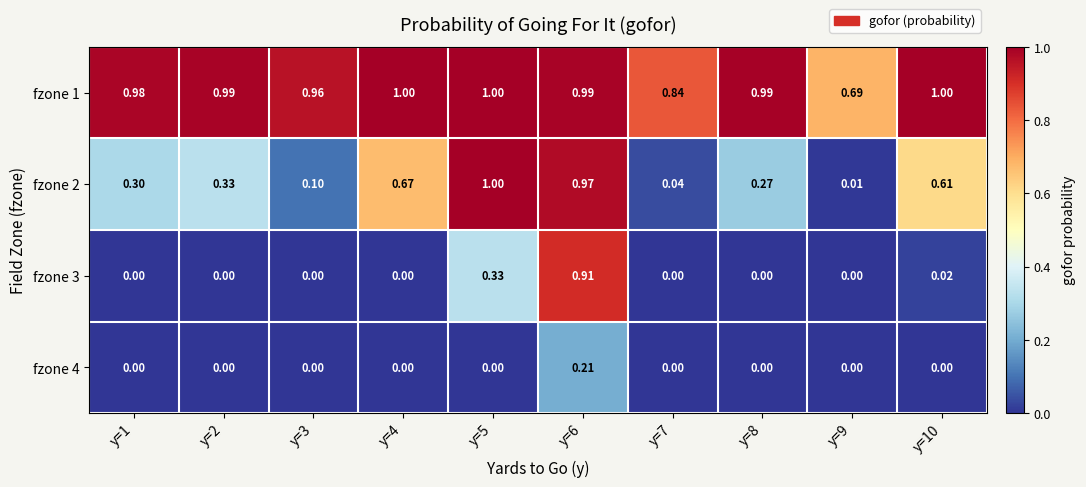

Reading left to right, extract all data points from this chart.

fzone 1: y=1=1.0	y=2=1.0	y=3=1.0	y=4=1.0	y=5=1.0	y=6=1.0	y=7=0.8	y=8=1.0	y=9=0.7	y=10=1.0
fzone 2: y=1=0.3	y=2=0.3	y=3=0.1	y=4=0.7	y=5=1.0	y=6=1.0	y=7=0.0	y=8=0.3	y=9=0.0	y=10=0.6
fzone 3: y=1=0.0	y=2=0.0	y=3=0.0	y=4=0.0	y=5=0.3	y=6=0.9	y=7=0.0	y=8=0.0	y=9=0.0	y=10=0.0
fzone 4: y=1=0.0	y=2=0.0	y=3=0.0	y=4=0.0	y=5=0.0	y=6=0.2	y=7=0.0	y=8=0.0	y=9=0.0	y=10=0.0